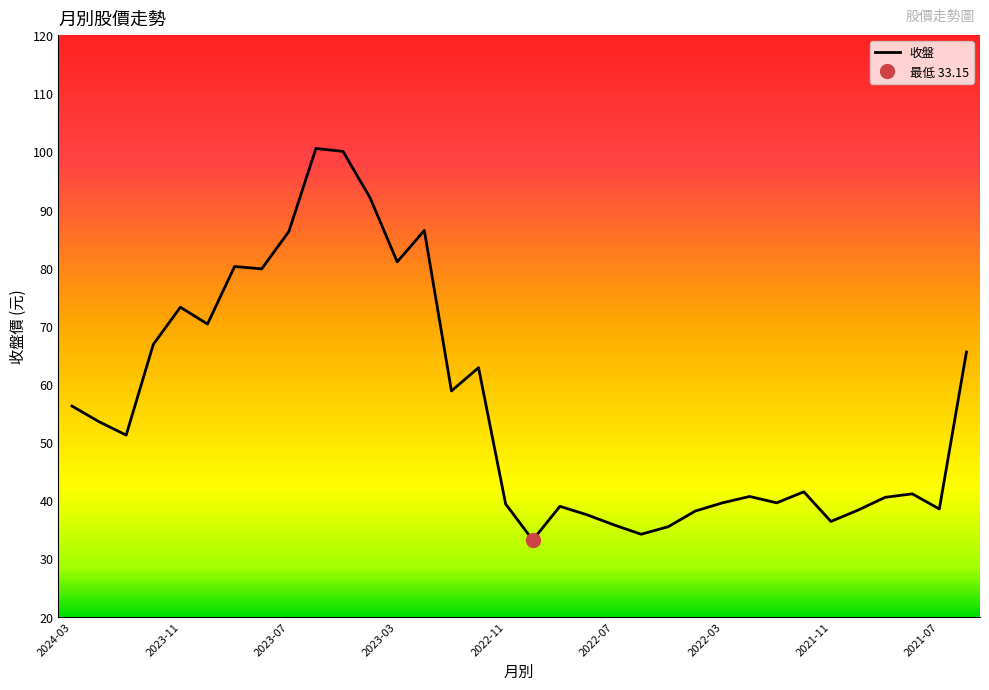

What is the ratio of the value at 2022-05 to the value at 2022-04?

0.9